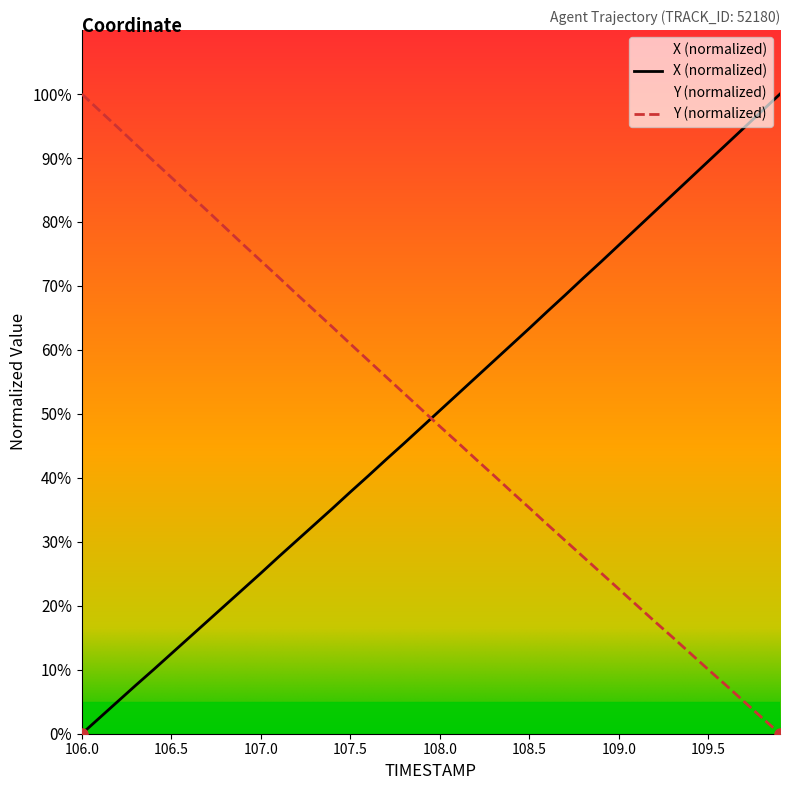

Reading left to right, transcribe all the data shown in this chart.

X: 0.0	2.5	5.0	7.5	10.0	12.5	15.0	17.6	20.1	22.6	25.1	27.7	30.2	32.7	35.2	37.8	40.3	42.9	45.4	48.0	50.5	53.1	55.7	58.2	60.8	63.4	66.0	68.6	71.2	73.8	76.4	79.0	81.6	84.3	86.9	89.5	92.1	94.8	97.4	100.0
Y: 100.0	97.4	94.8	92.2	89.5	87.0	84.3	81.8	79.1	76.5	73.9	71.3	68.7	66.1	63.6	60.9	58.4	55.8	53.2	50.6	48.0	45.5	42.9	40.4	37.8	35.3	32.7	30.2	27.7	25.1	22.6	20.1	17.6	15.1	12.5	10.0	7.5	5.0	2.5	0.0